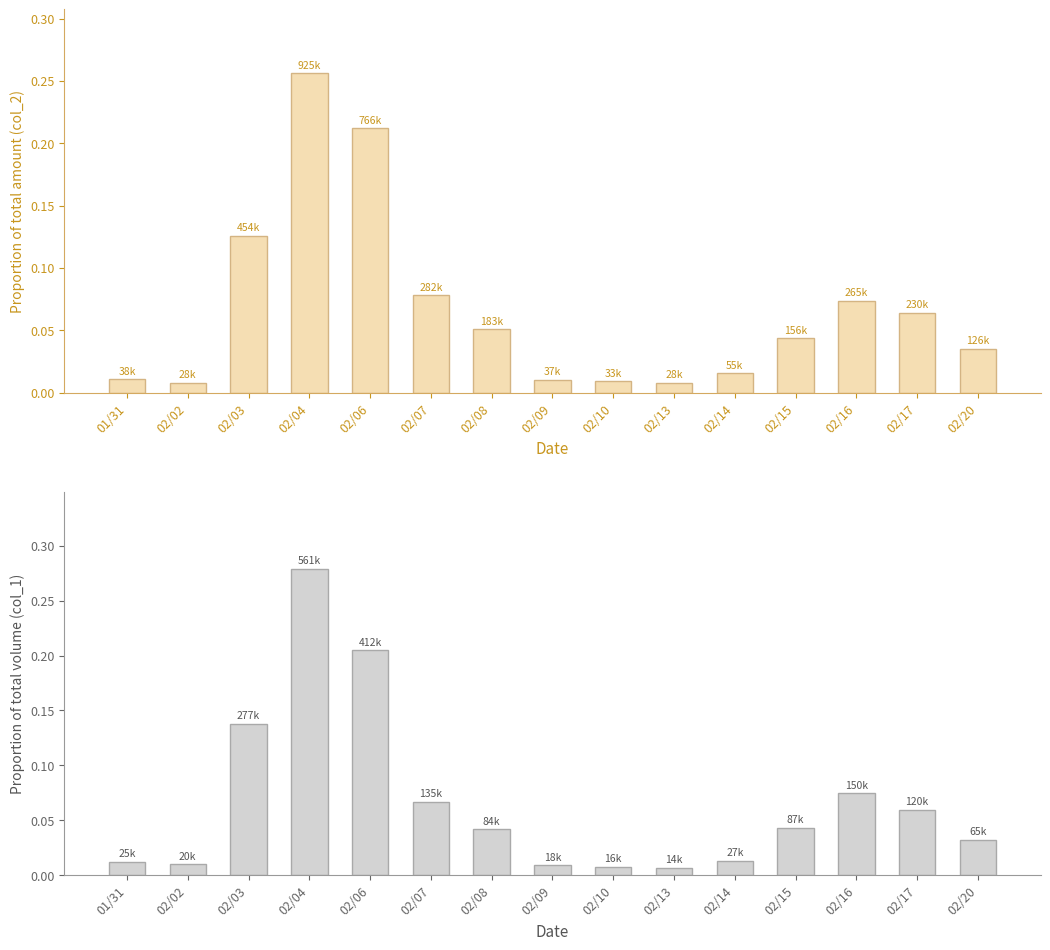

How many bars are there in total?

30